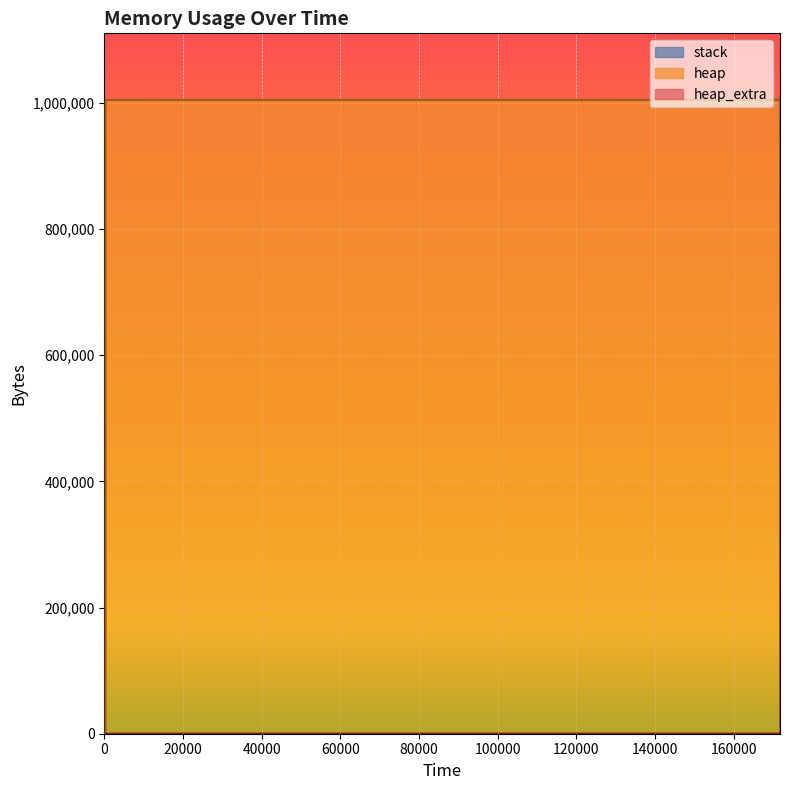

What is the greatest value displayed?

1009200